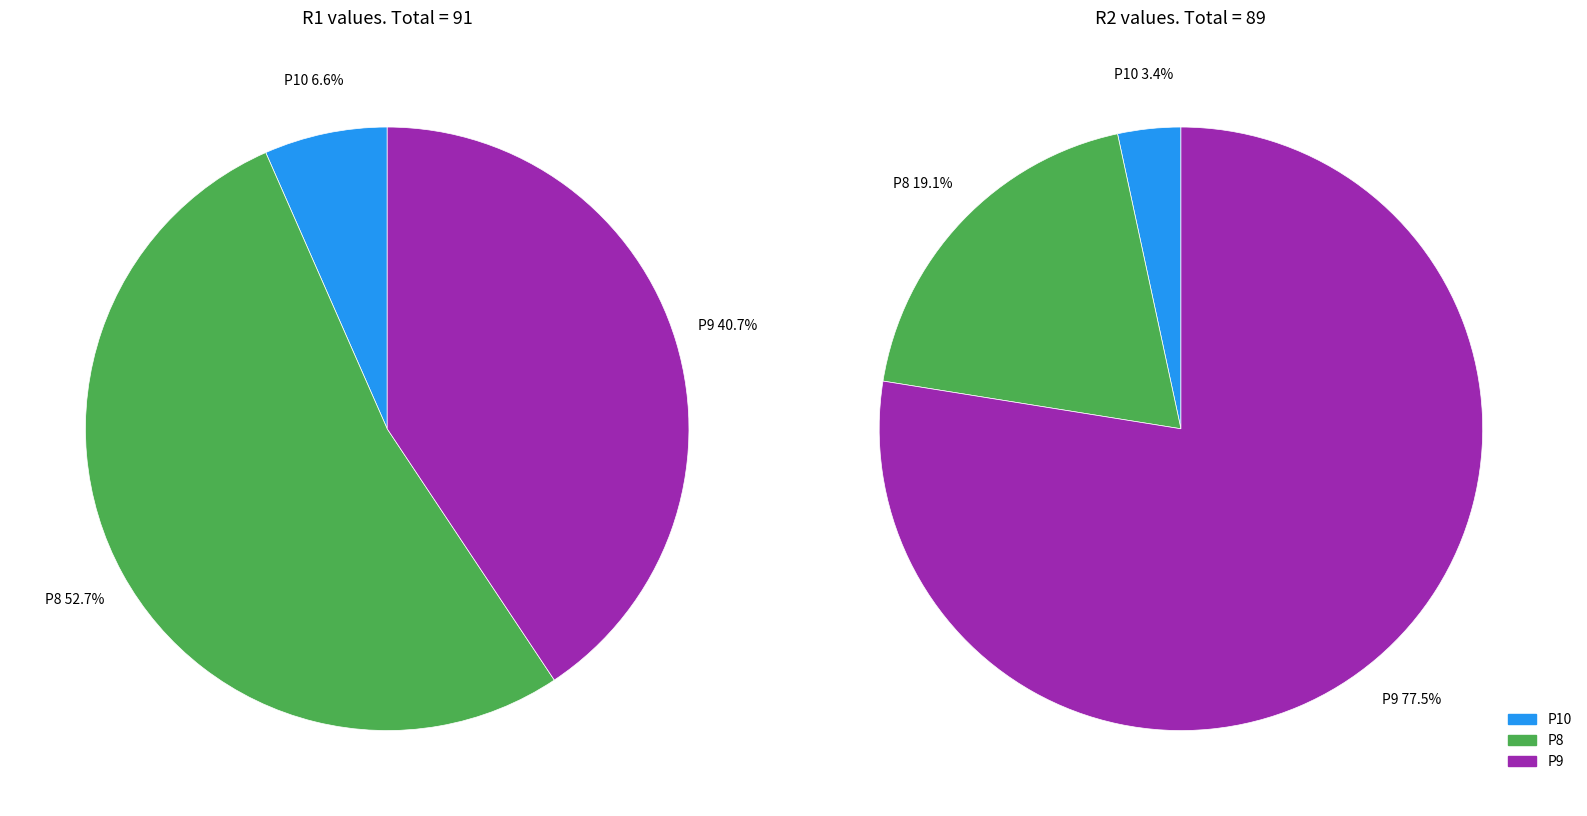

To the nearest percent, what percentage of the pie is P10?

7%